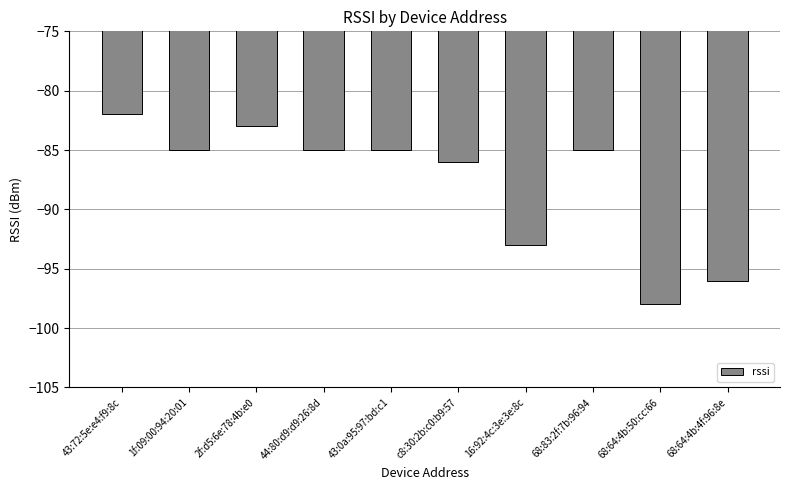

Reading left to right, list all the values displayed in this chart.

-82	-85	-83	-85	-85	-86	-93	-85	-98	-96